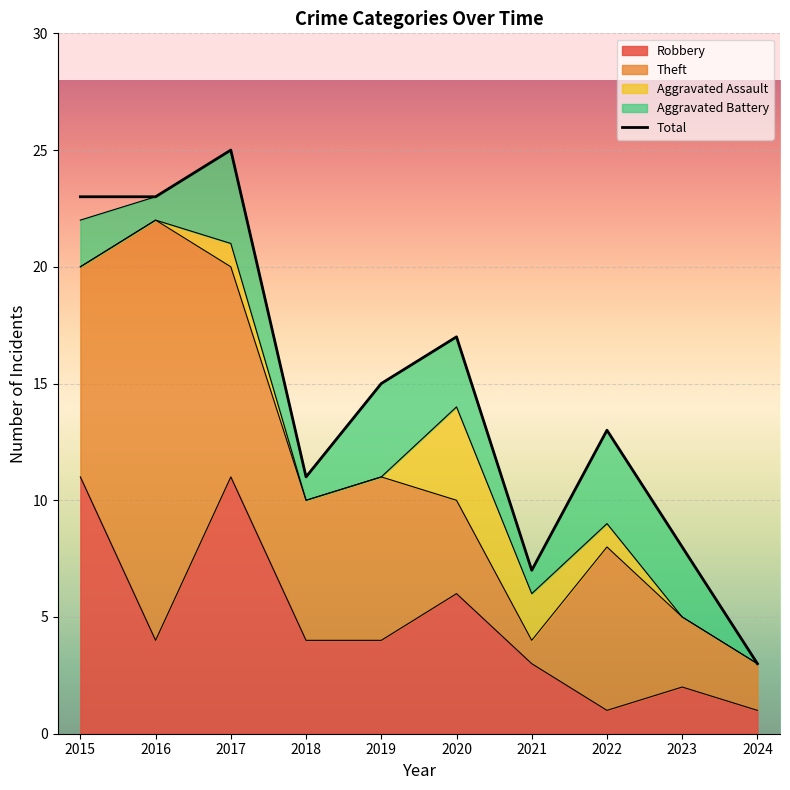

List the labels in order of value, smallest first.

2024, 2021, 2023, 2018, 2022, 2019, 2020, 2015, 2016, 2017